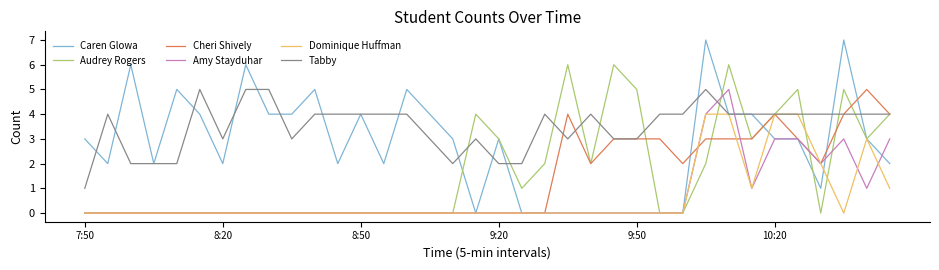

What is the highest value of the Audrey Rogers series?

6